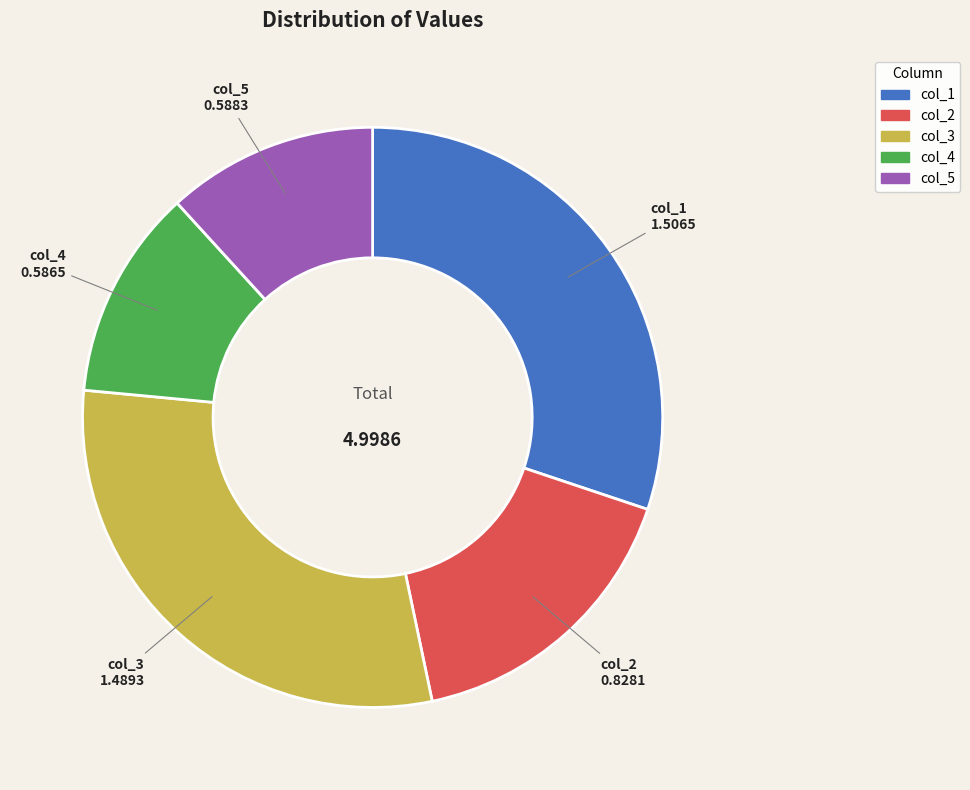

Is there any slice that represents more than half of the pie?

No